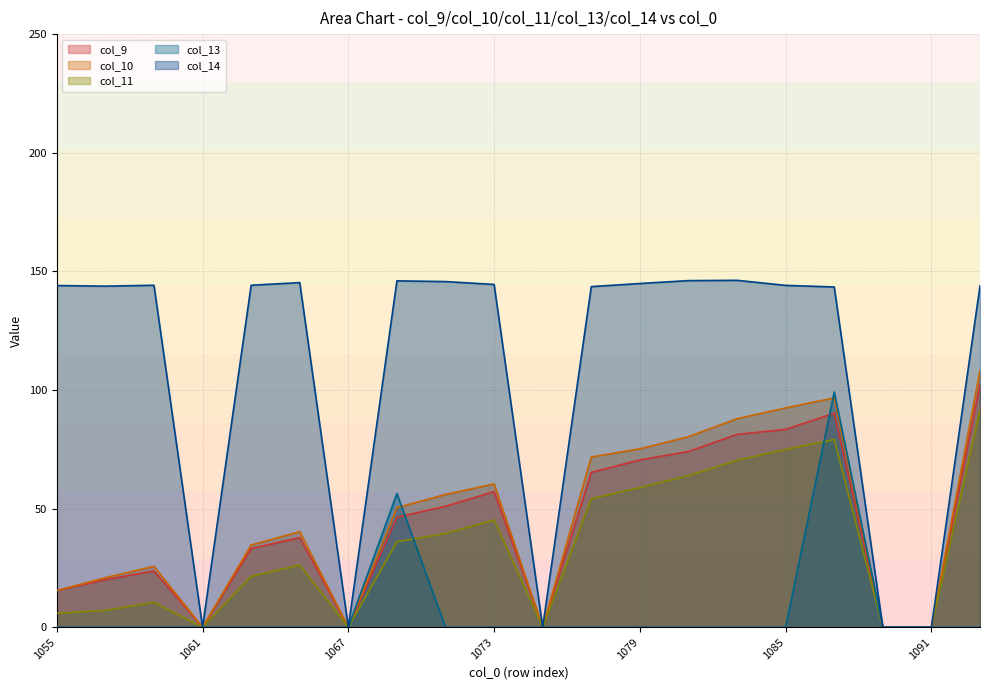

Which series has the largest range (max minus min)?

col_14